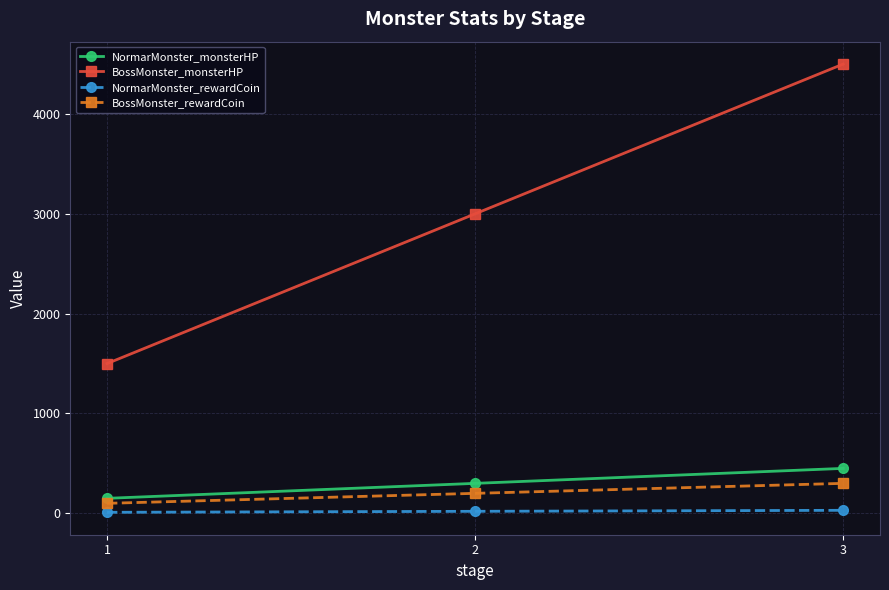

Between 2 and 3, which series saw the biggest shift?

BossMonster_monsterHP